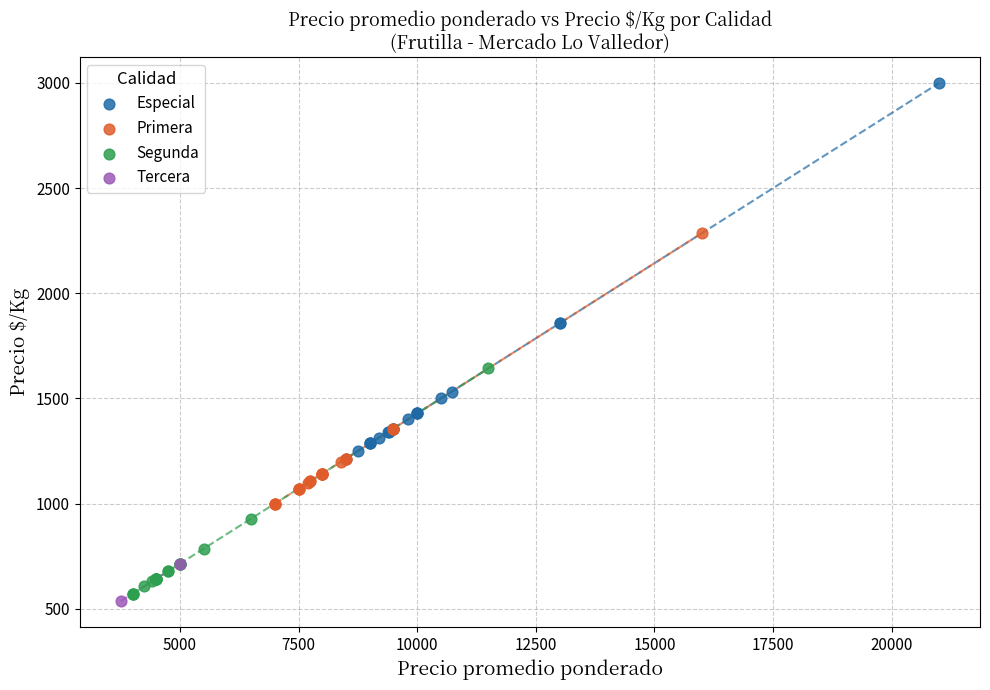

Which series contains the lowest Y value?

Tercera